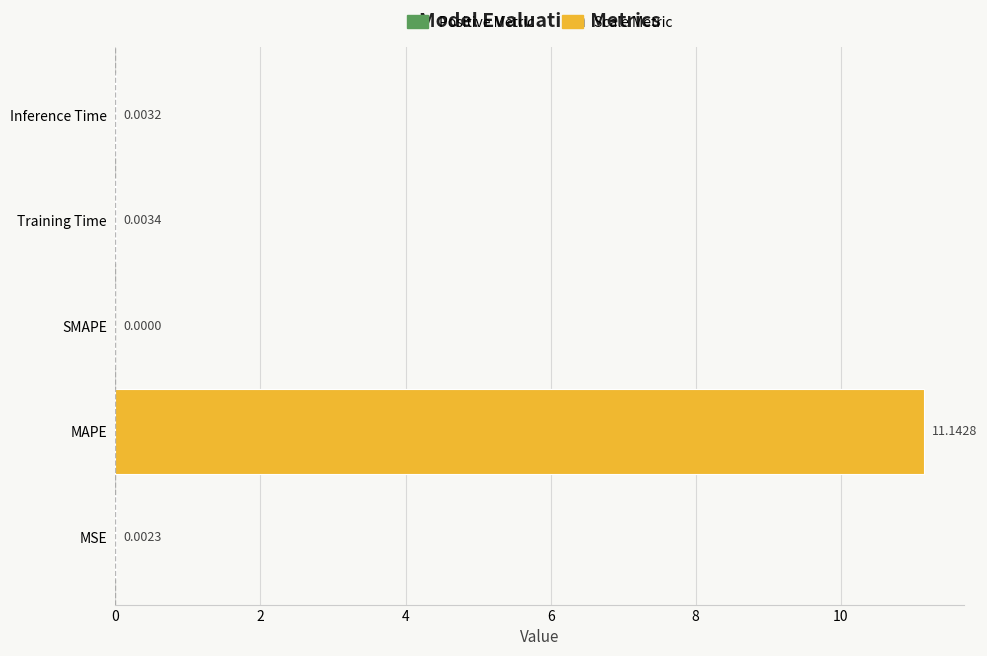

At which category does the chart reach its peak across all series?

MAPE